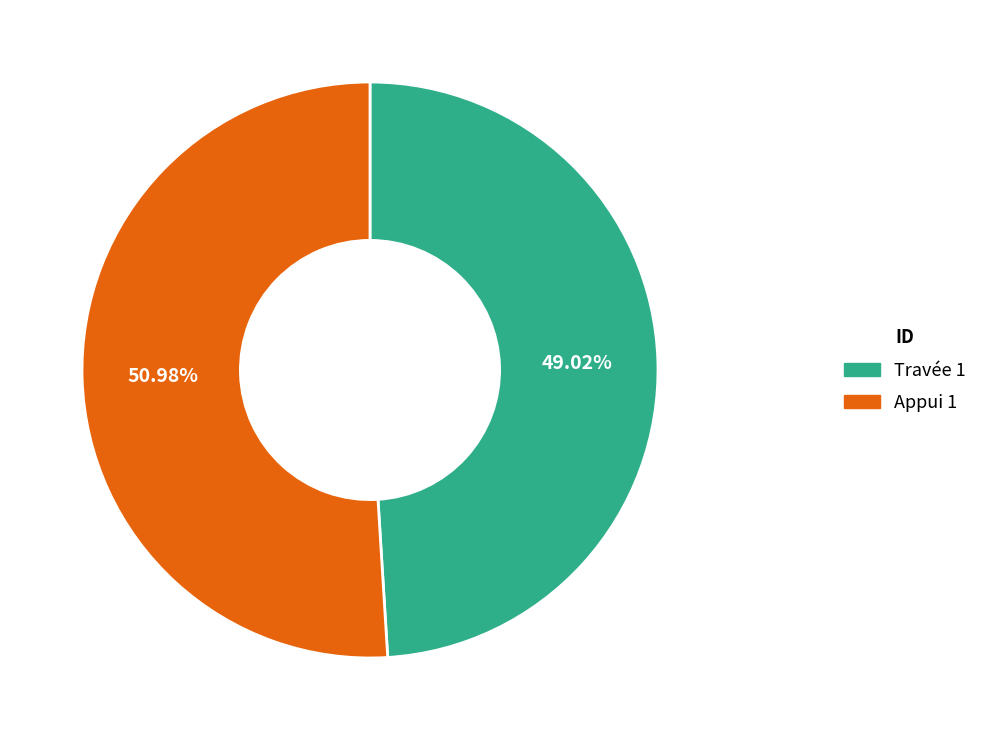

Which slice is the smallest?

Travée 1